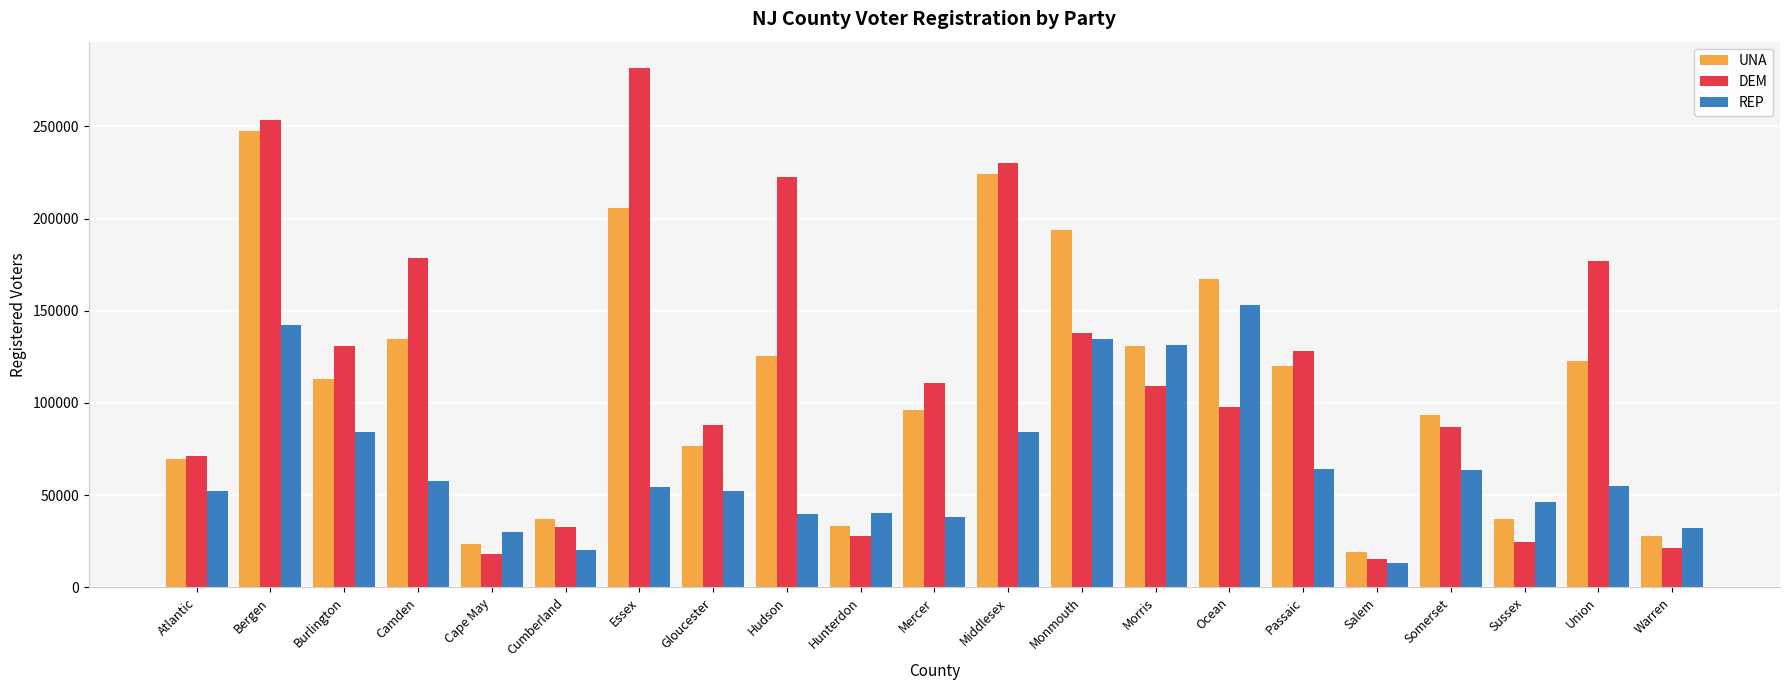

Rank the series by their maximum value, from highest to lowest.

DEM, UNA, REP